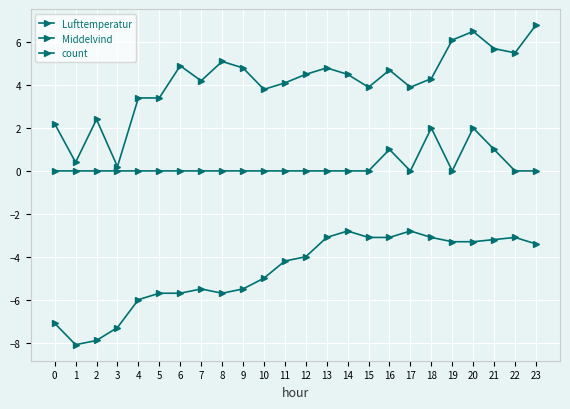

How many categories are shown in the chart?

24